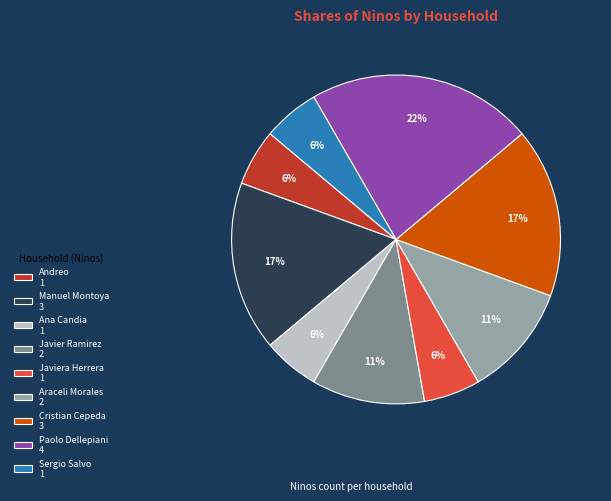

Is it true that Araceli Morales 2 is 25% of the pie?

False